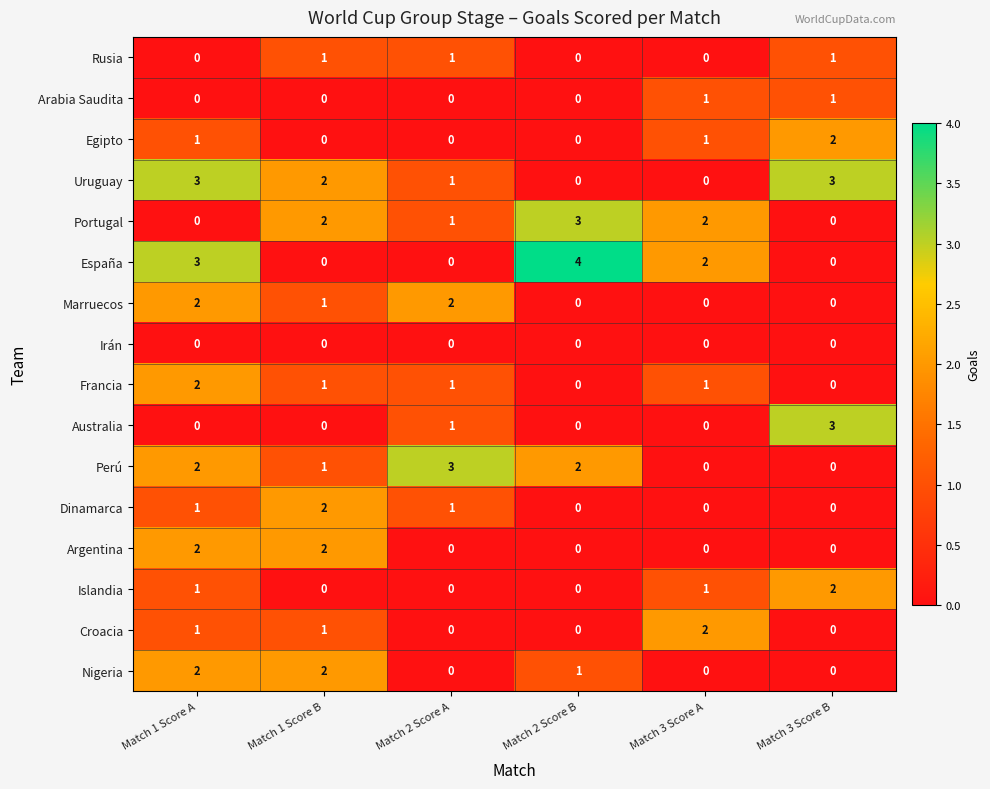

Count the number of categories in the chart.

6